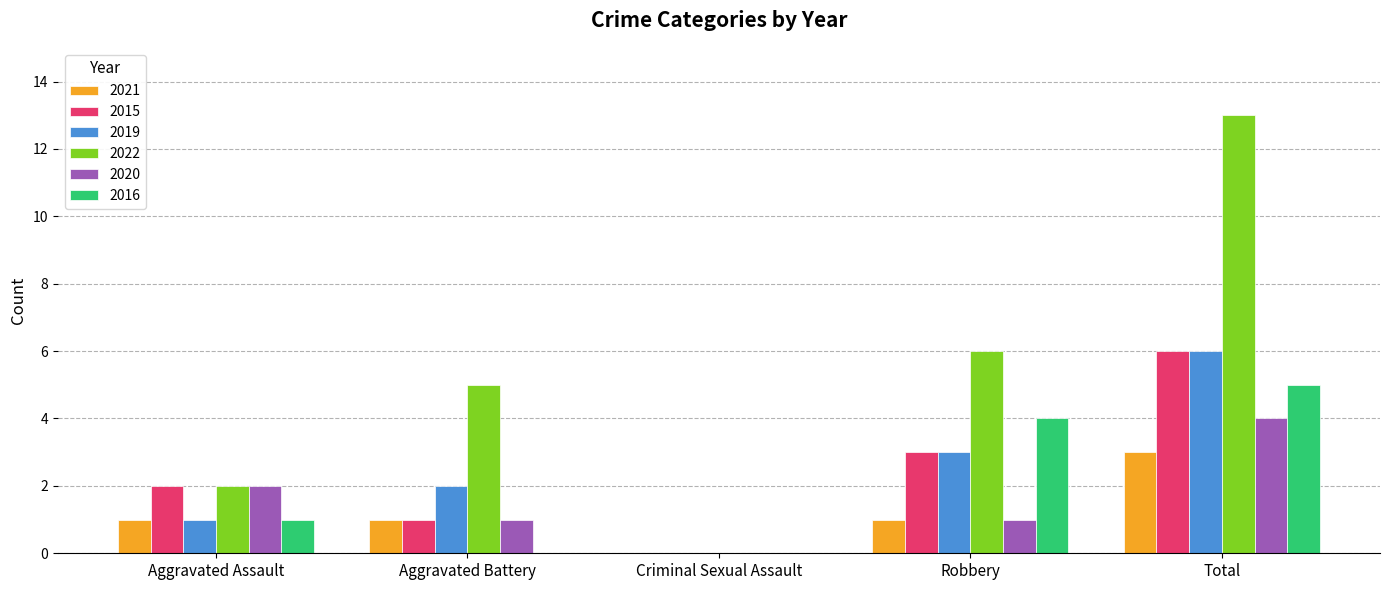

At which category is the sum across all series the highest?

Total